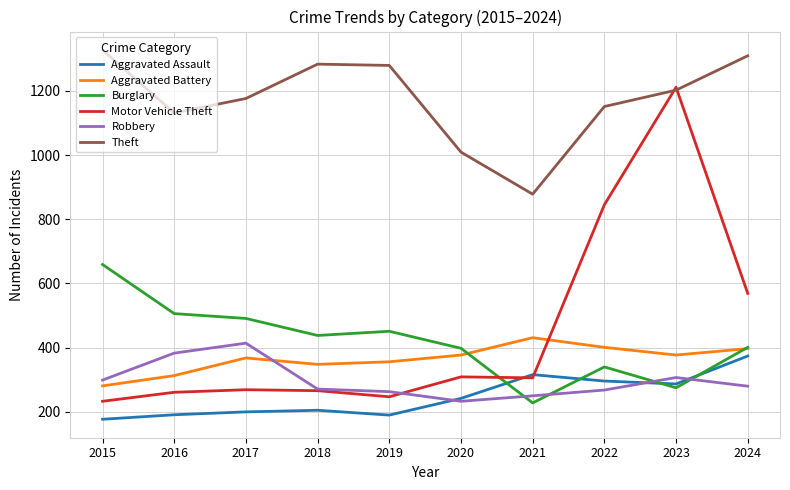

What is the total value across all series at 2018?

2811